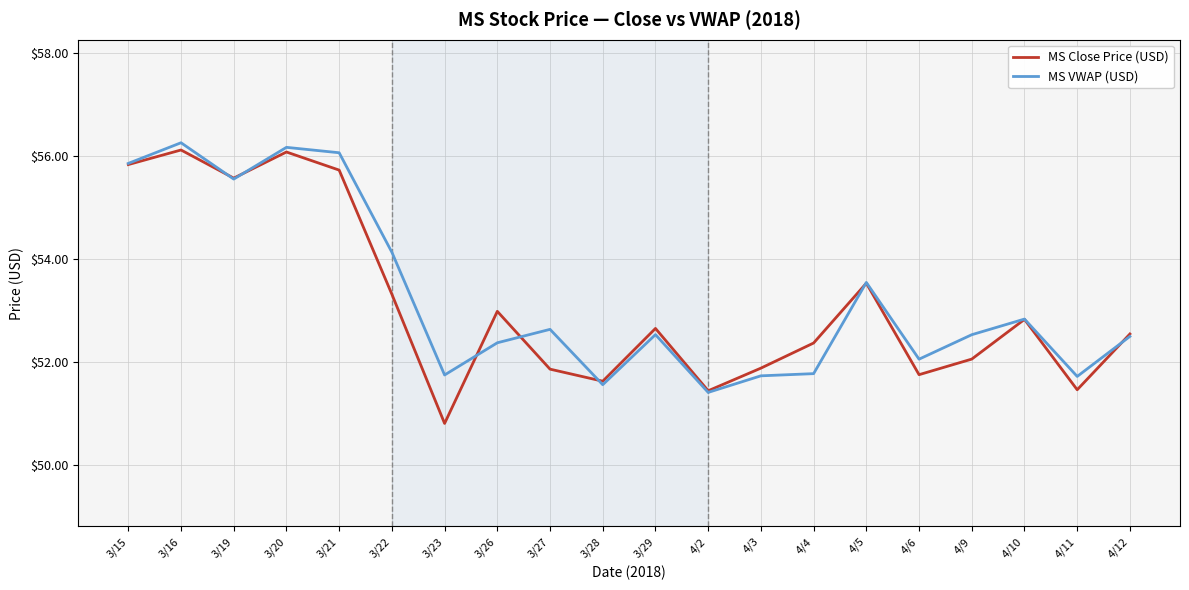

Which series changed the most between 3/21 and 4/11?

MS VWAP (USD)